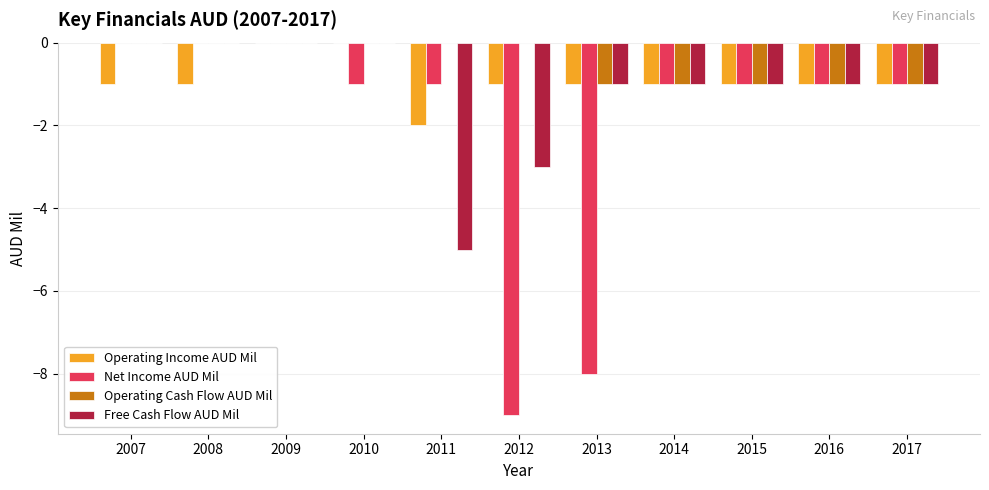

What is the sum of all Net Income AUD Mil values?

-23